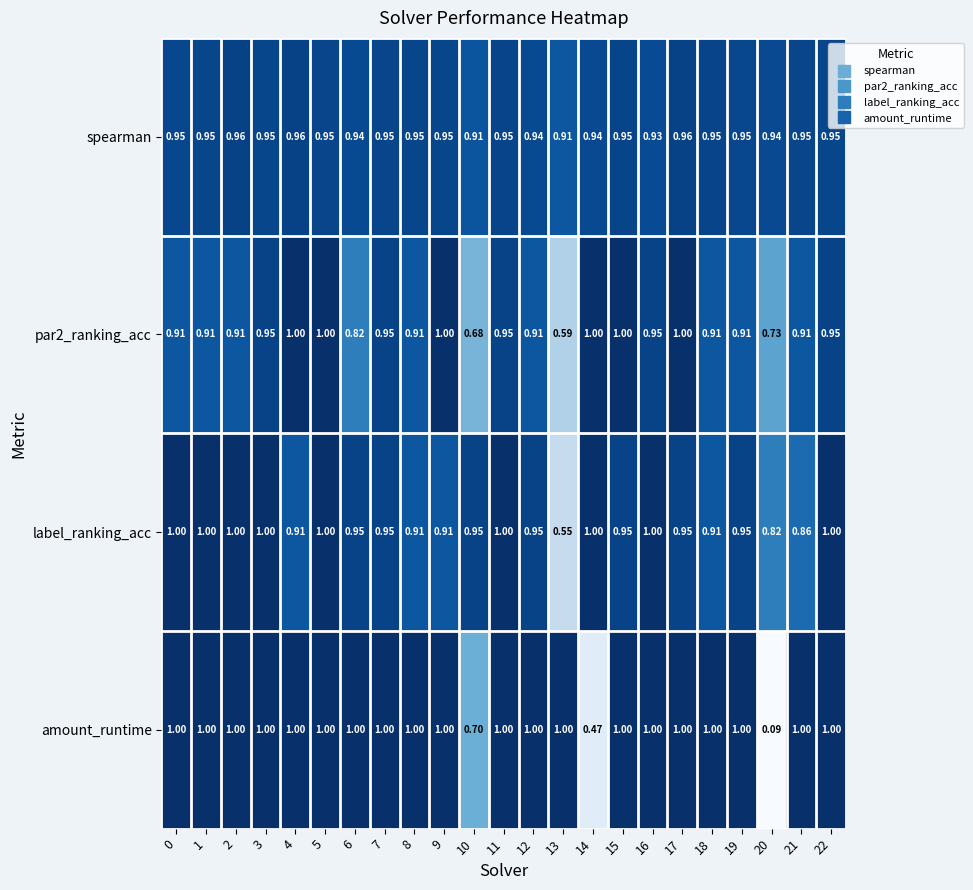

List the series in order of their overall mean, highest first.

spearman, label_ranking_acc, amount_runtime, par2_ranking_acc